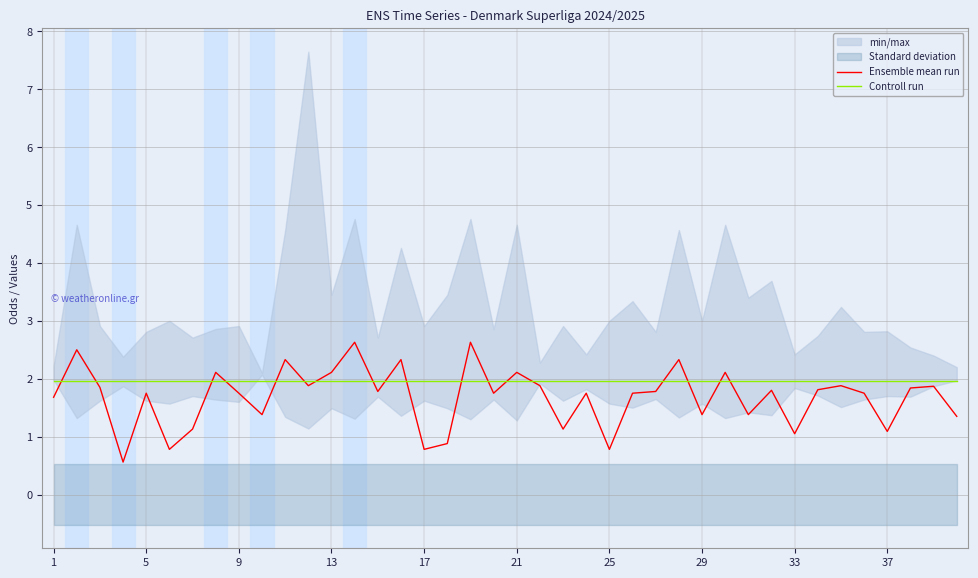

List the series in order of their overall mean, highest first.

Controll run, Ensemble mean run